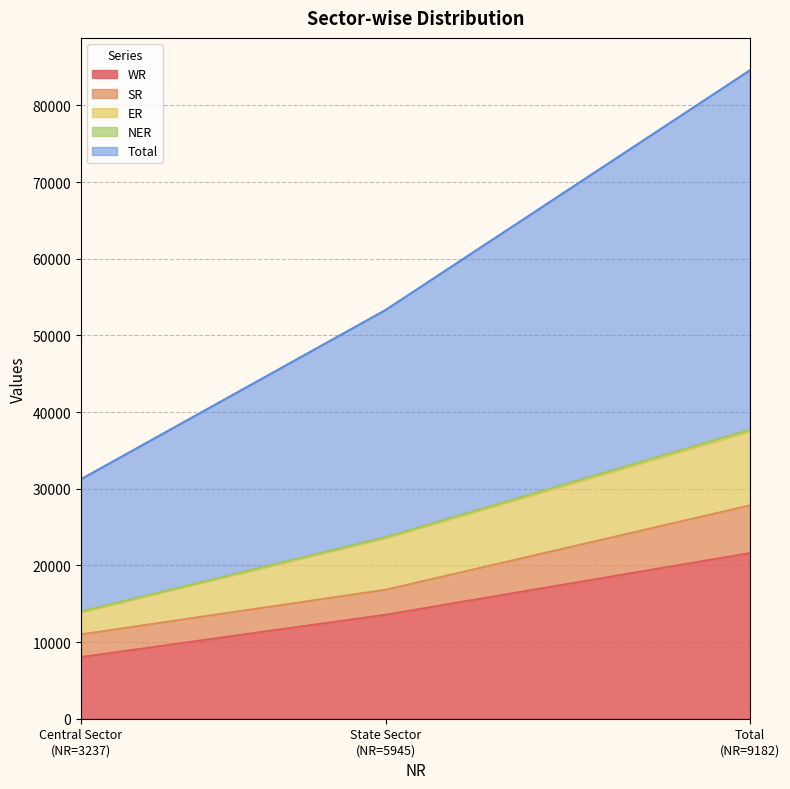

What is the lowest value of the WR series?

8037